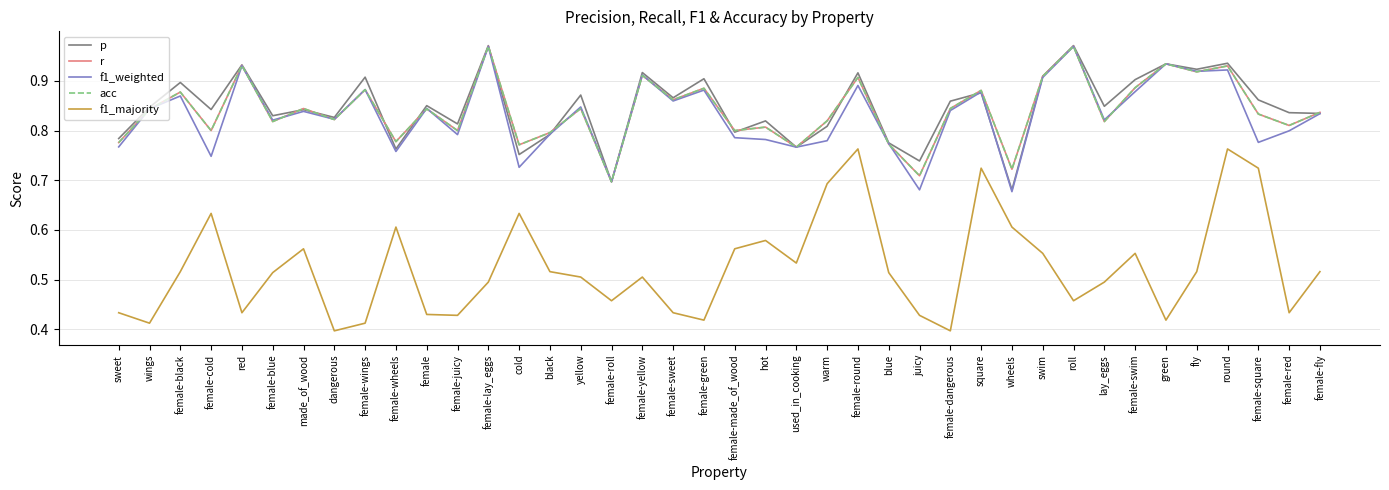

Is this an area chart (filled region under the line)?

No